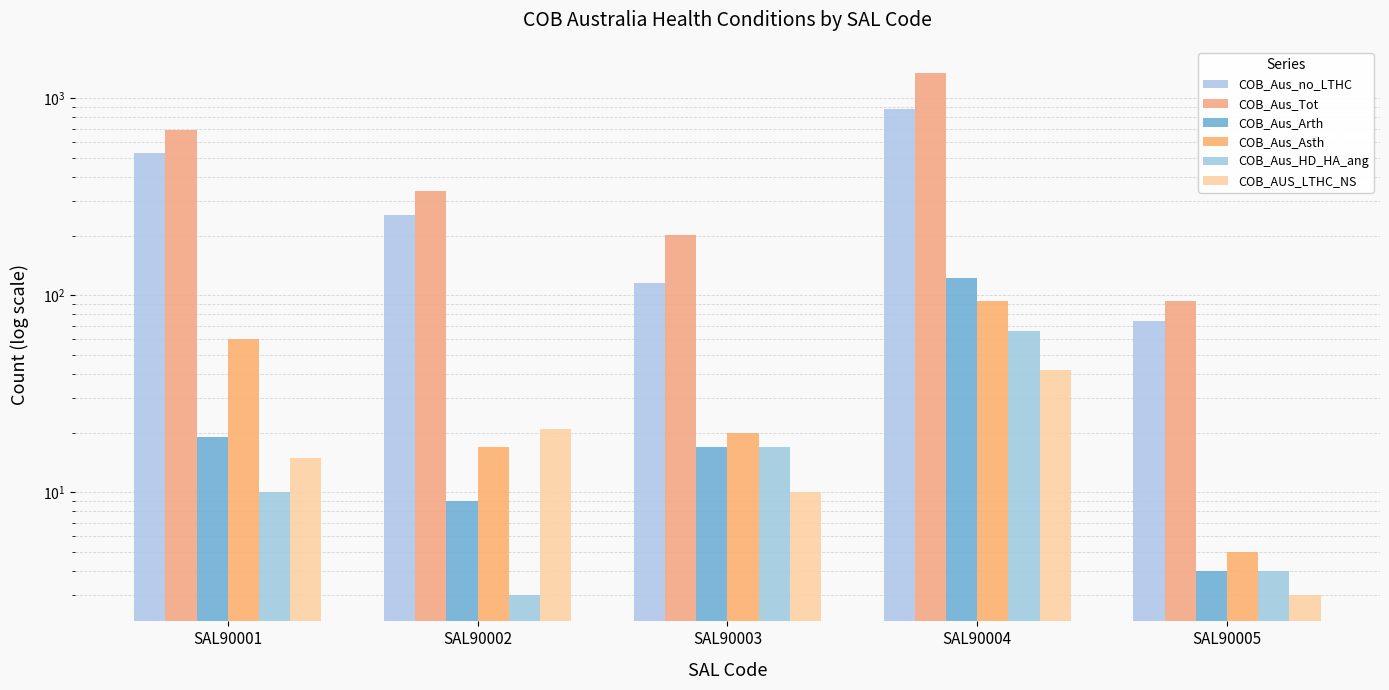

The value of COB_Aus_Arth at SAL90004 is 123. True or false?

True